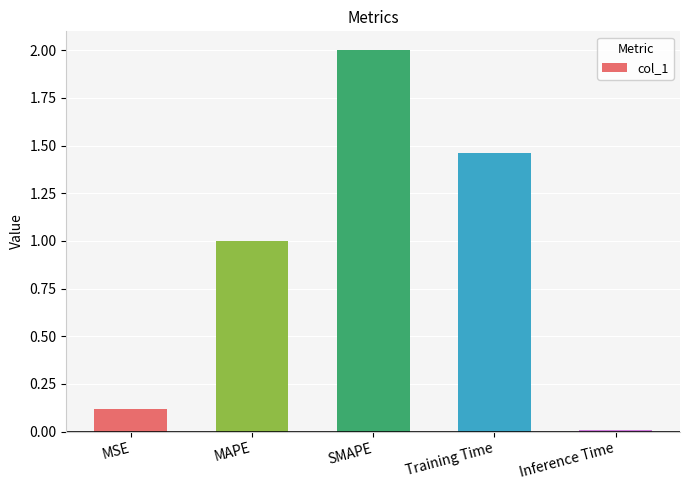

Is it true that the value at MSE is 0.1?

True